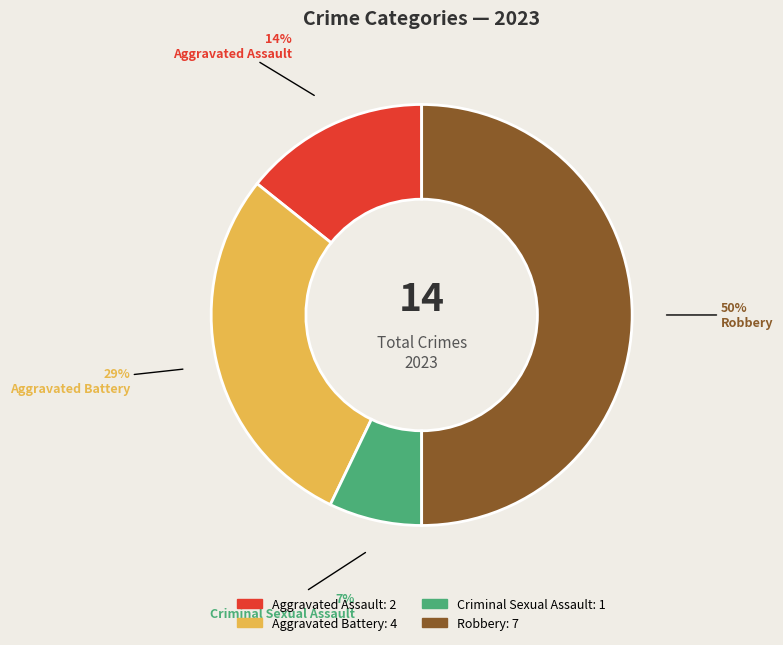

Which has a higher value, Criminal Sexual Assault or Aggravated Battery?

Aggravated Battery